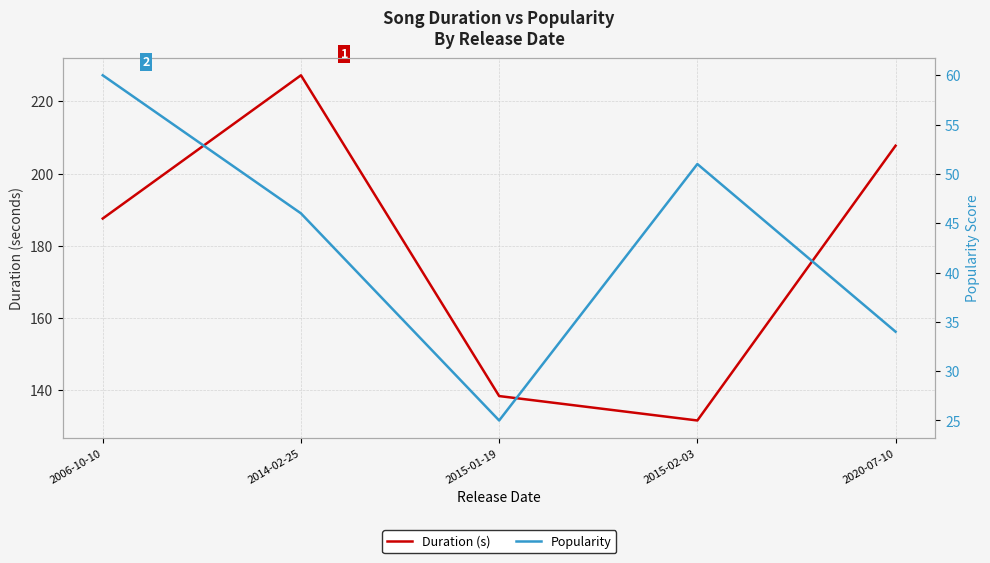

What is the sum of all Popularity values?

216.0